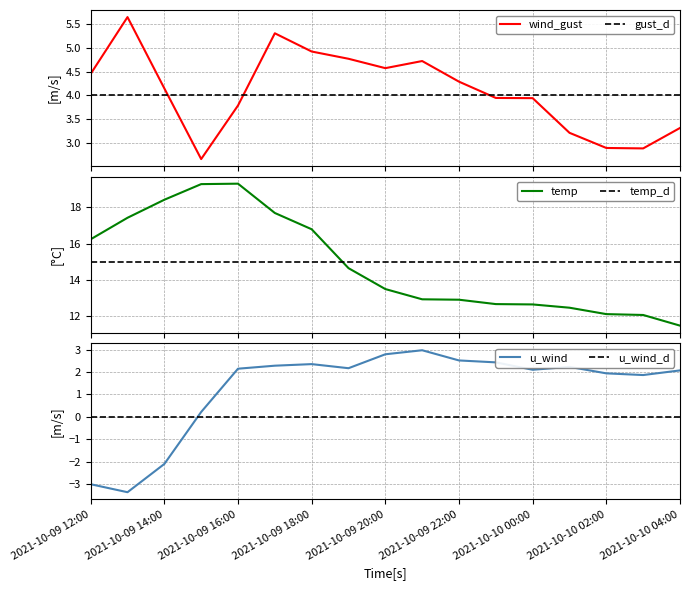

How many times do temp_d and temp cross each other?

1